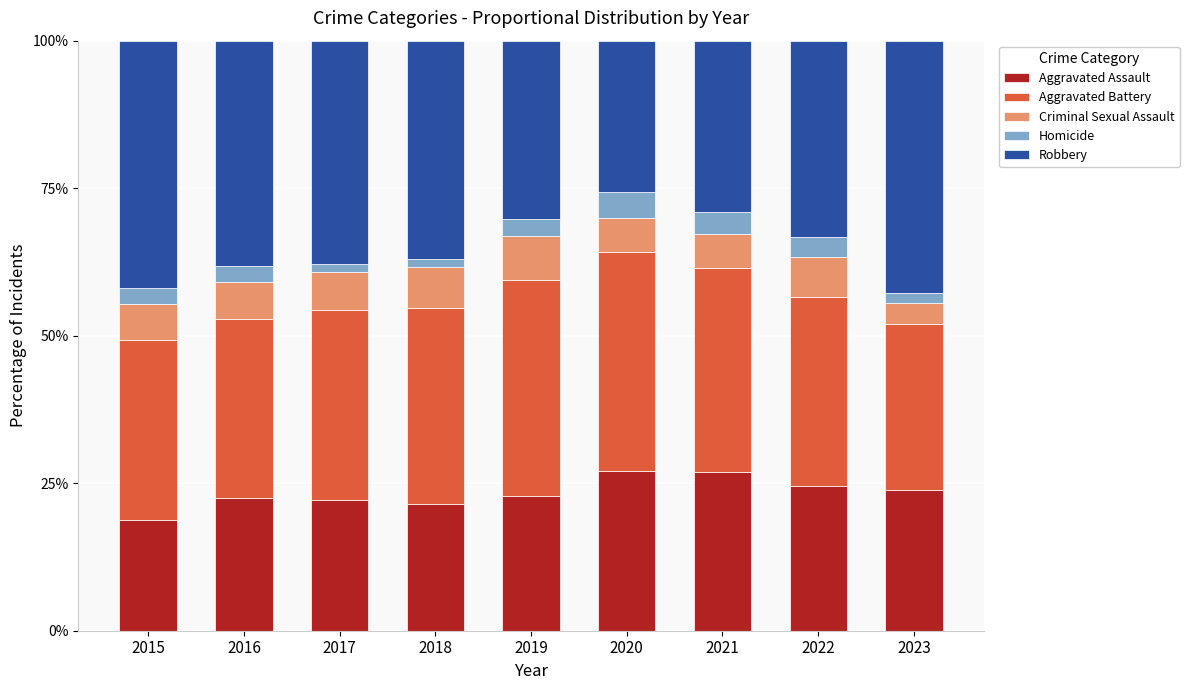

What is the maximum value for Aggravated Assault?

27.0